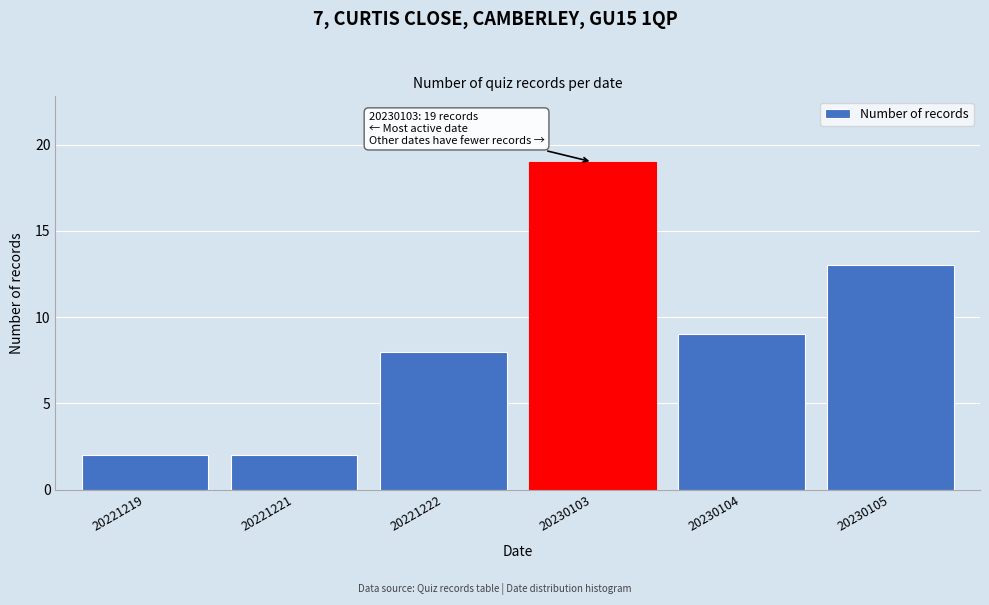

Reading right to left, extract all data points from this chart.

20230105=13	20230104=9	20230103=19	20221222=8	20221221=2	20221219=2